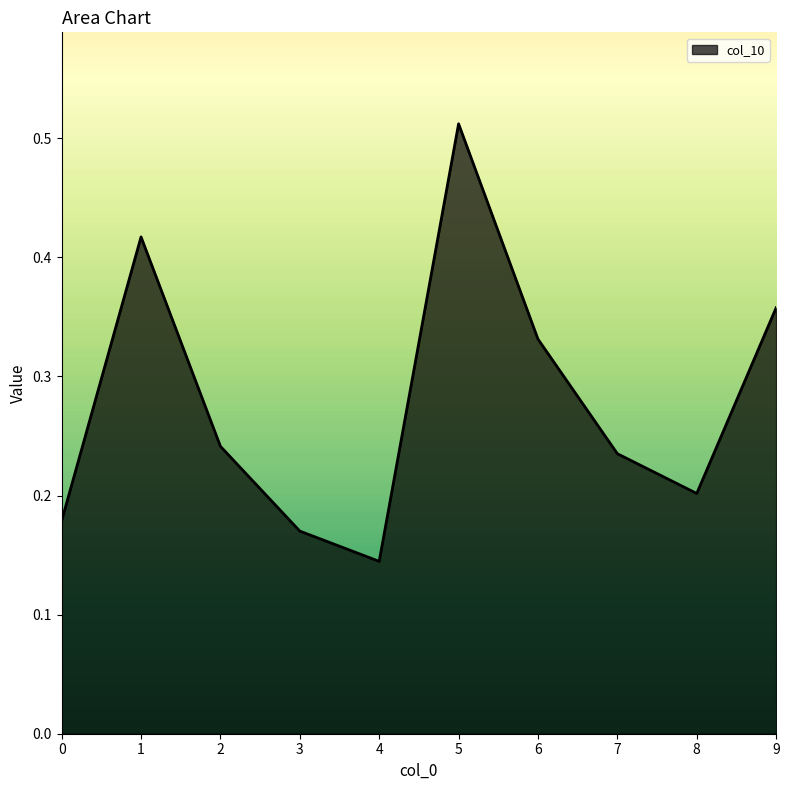

How many interior local peaks (higher than both neighbors) does the data have?

2